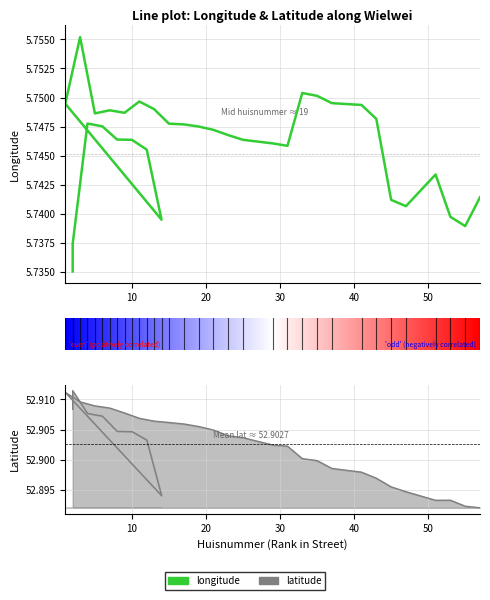

At how many categories does at least one series exceed 20?

34